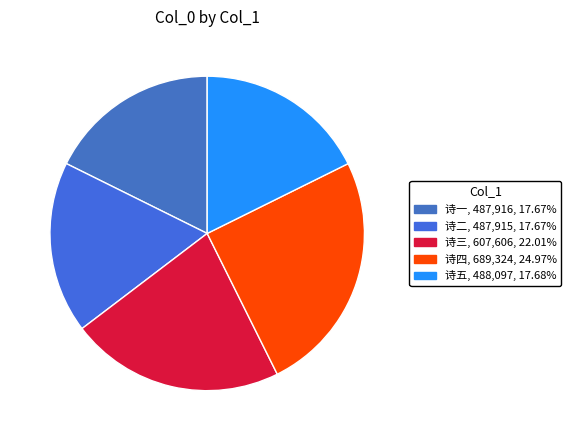

Is there any slice that represents more than half of the pie?

No